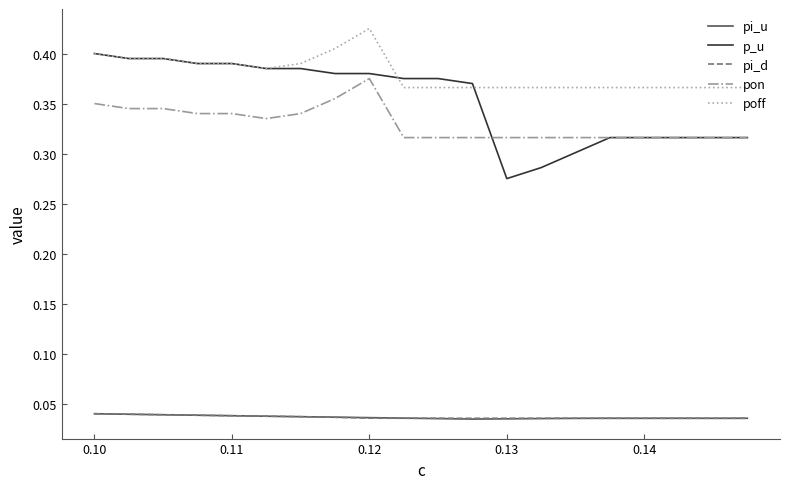

Which series has the widest spread of values?

p_u